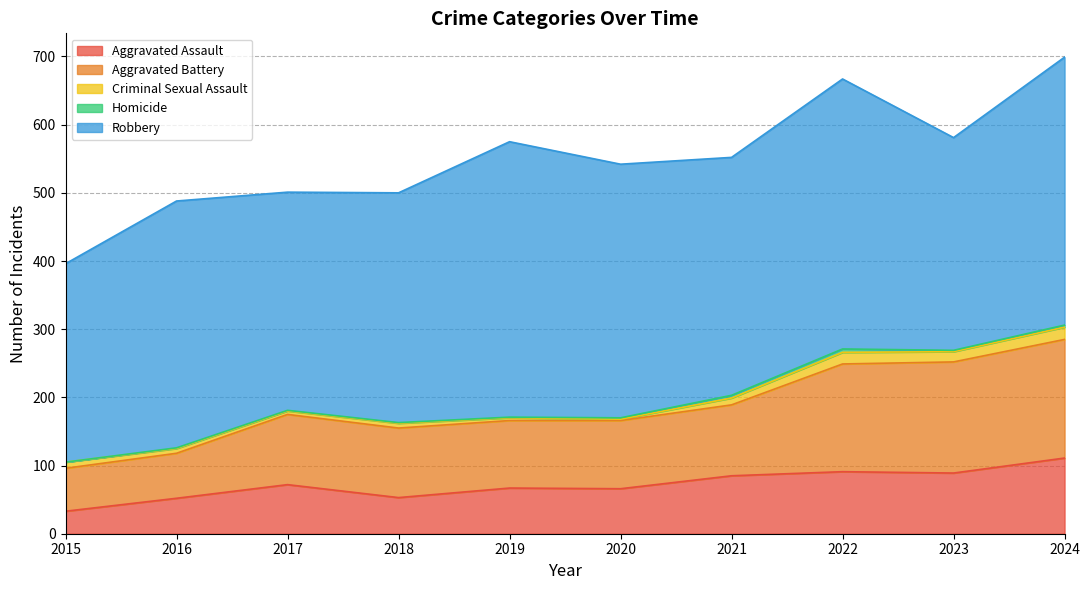

Reading right to left, what are all the values shown in this chart?

Aggravated Assault: 2024=111	2023=89	2022=91	2021=85	2020=66	2019=67	2018=53	2017=72	2016=52	2015=33
Aggravated Battery: 2024=174	2023=163	2022=158	2021=104	2020=100	2019=99	2018=102	2017=103	2016=66	2015=63
Criminal Sexual Assault: 2024=18	2023=15	2022=17	2021=10	2020=2	2019=4	2018=7	2017=5	2016=7	2015=9
Homicide: 2024=3	2023=2	2022=5	2021=4	2020=2	2019=1	2018=1	2017=1	2016=1	2015=0
Robbery: 2024=393	2023=312	2022=396	2021=349	2020=372	2019=404	2018=337	2017=320	2016=362	2015=291